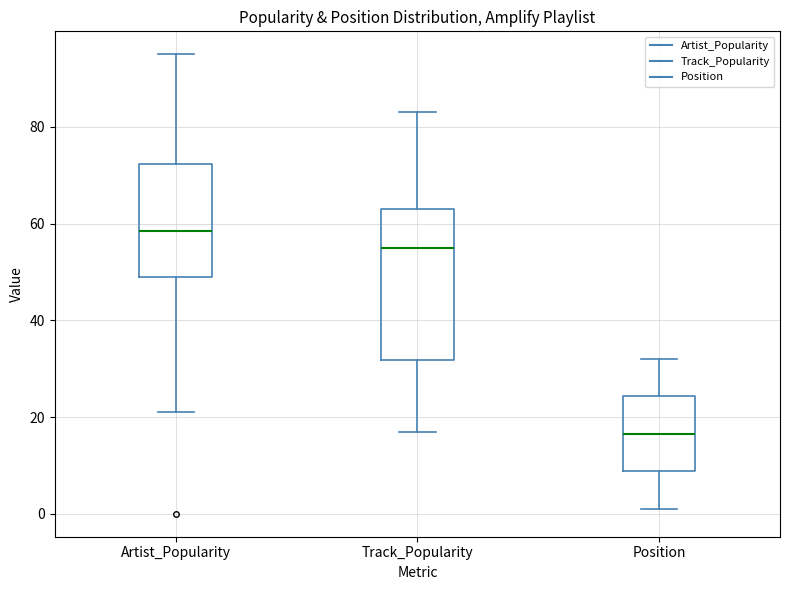

Which box's median line is the highest?

Artist_Popularity